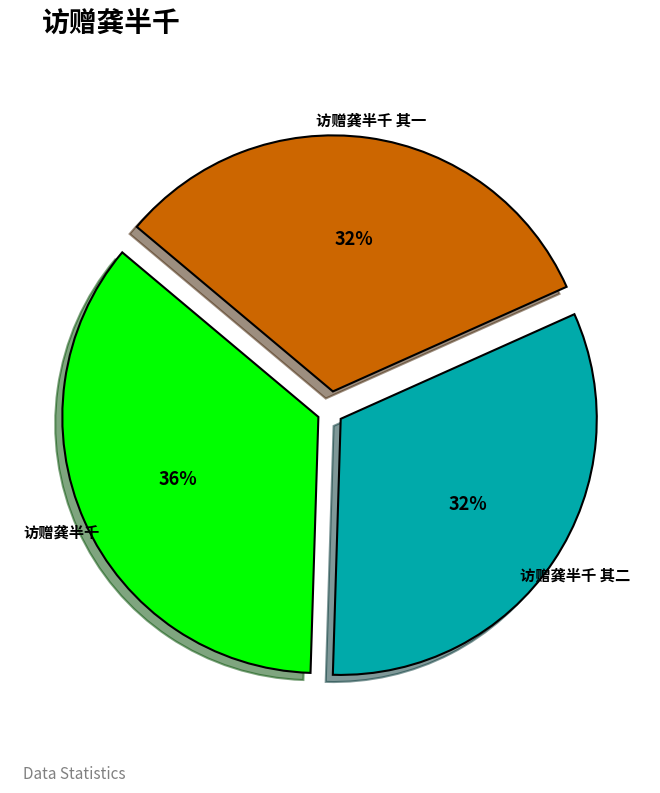

To the nearest percent, what is the combined percentage of 访赠龚半千 and 访赠龚半千 其一?

68%